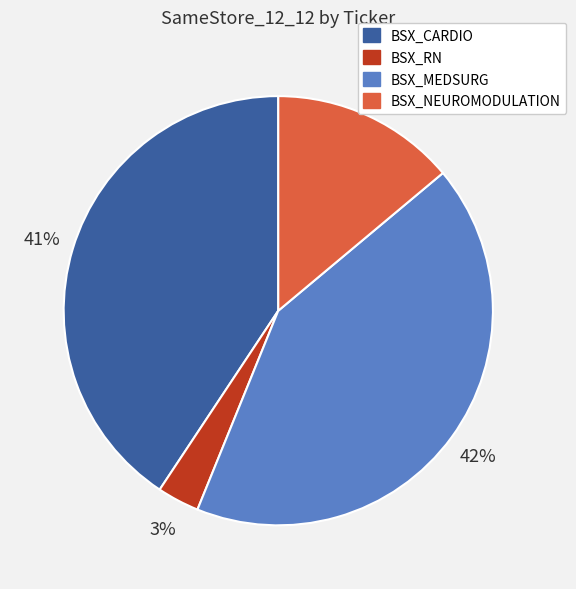

What percentage is the BSX_MEDSURG slice, to the nearest percent?

42%